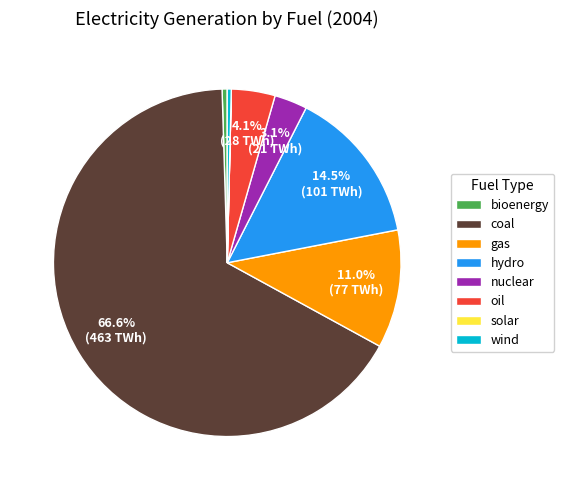

What percentage is NOT represented by gas?

89.0%